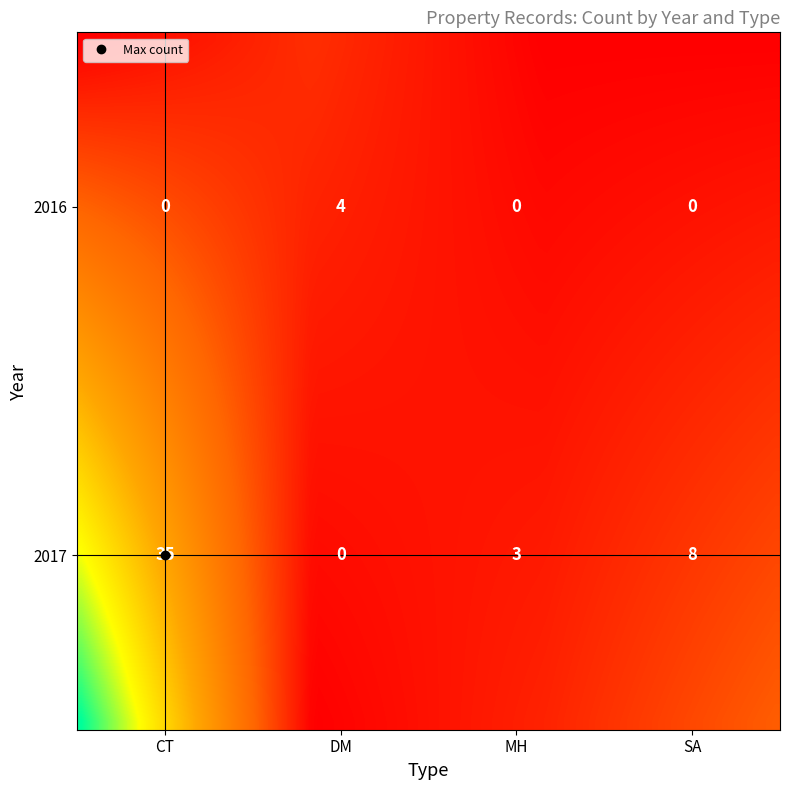

Rank the categories by value from lowest to highest.

2016_CT, 2016_MH, 2016_SA, 2017_DM, 2017_MH, 2016_DM, 2017_SA, 2017_CT